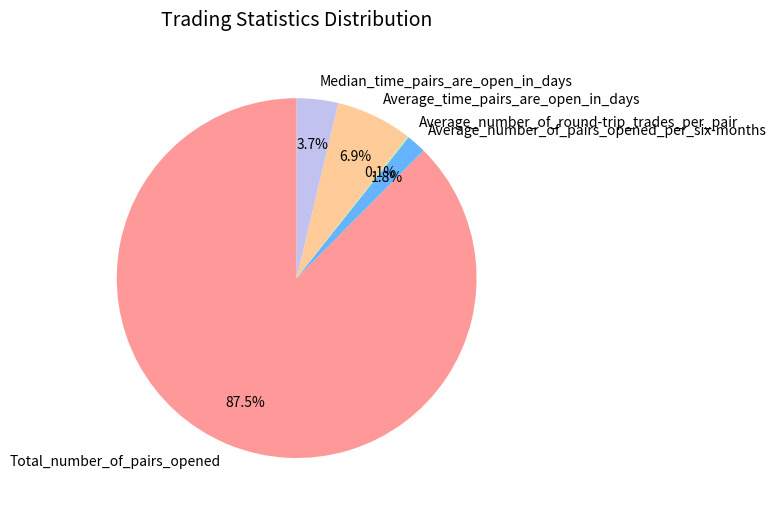

Is there a majority slice in this chart?

Yes